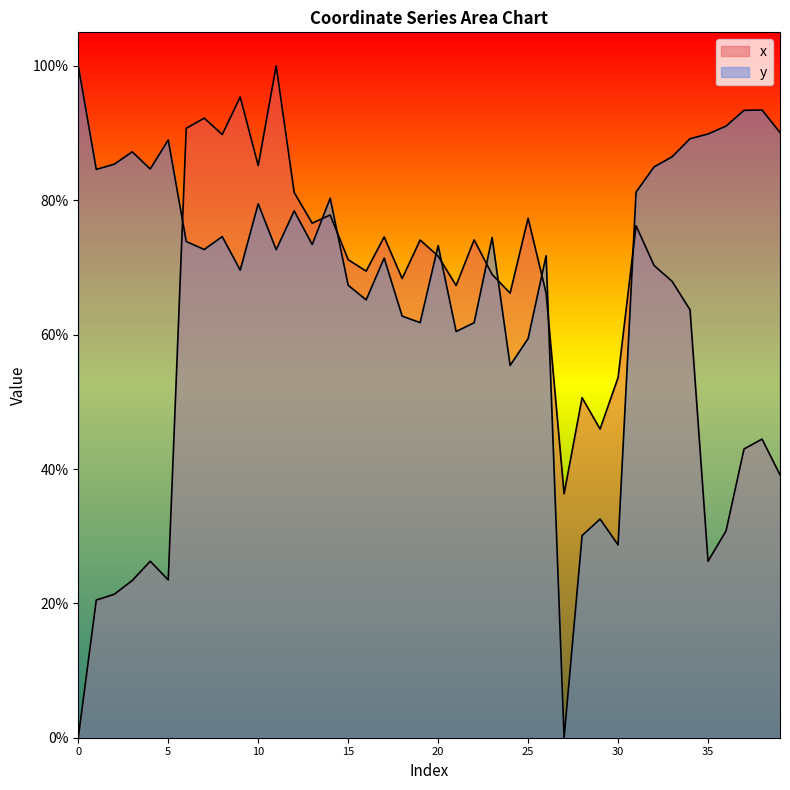

What are all the series names shown in the legend?

x, y